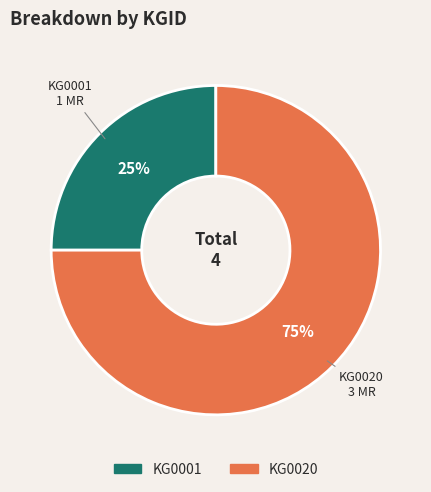

How many segments does this pie chart have?

2